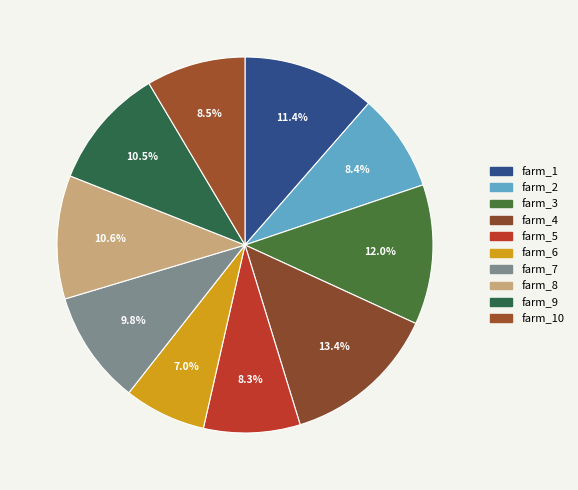

Is farm_5 the majority of the pie?

No